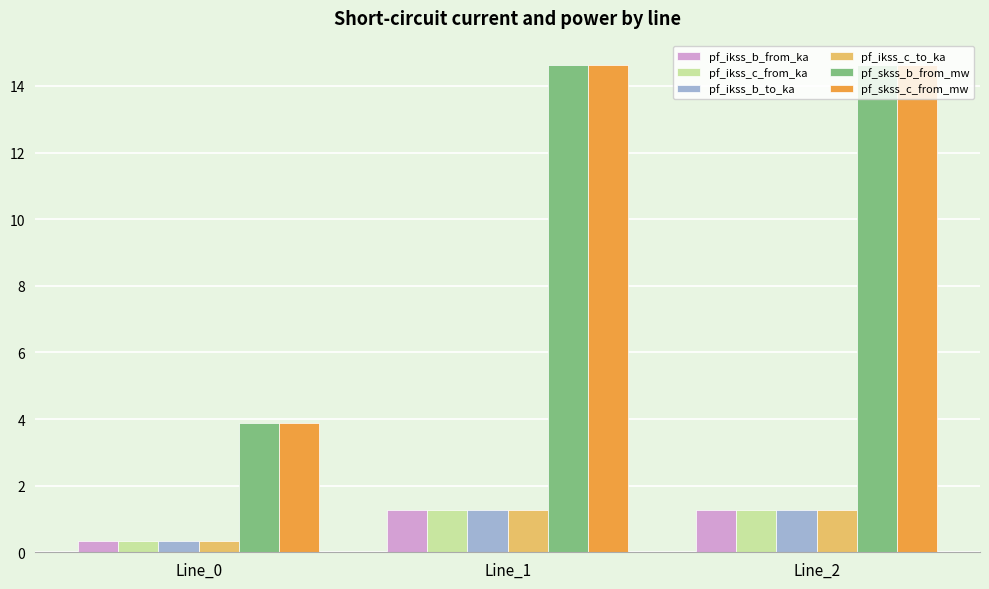

What is the value of the pf_ikss_b_to_ka bar at the 3rd from the left?

1.3